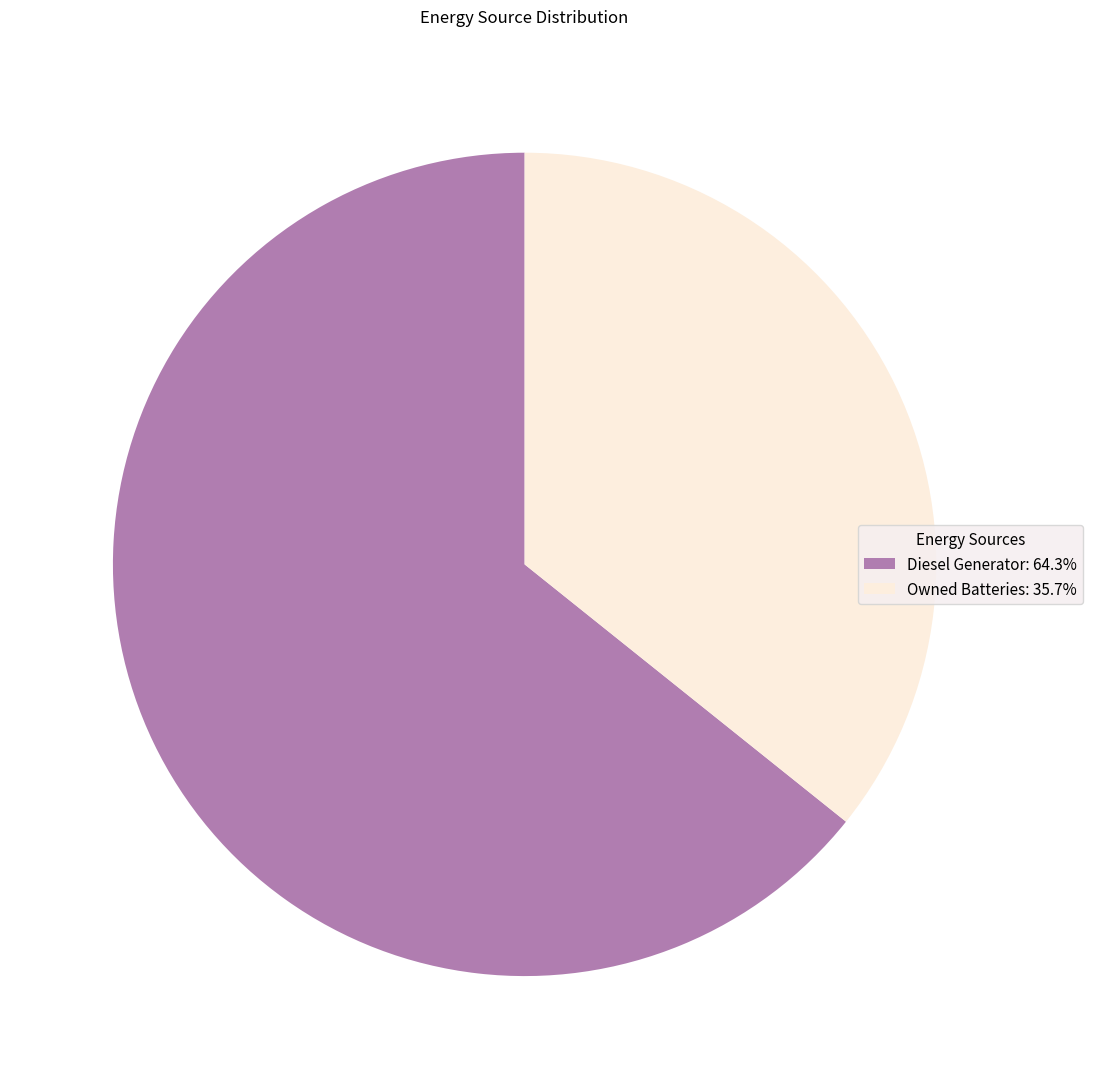

Is the sum of Owned Batteries: 35.7% and Diesel Generator: 64.3% greater than half?

Yes